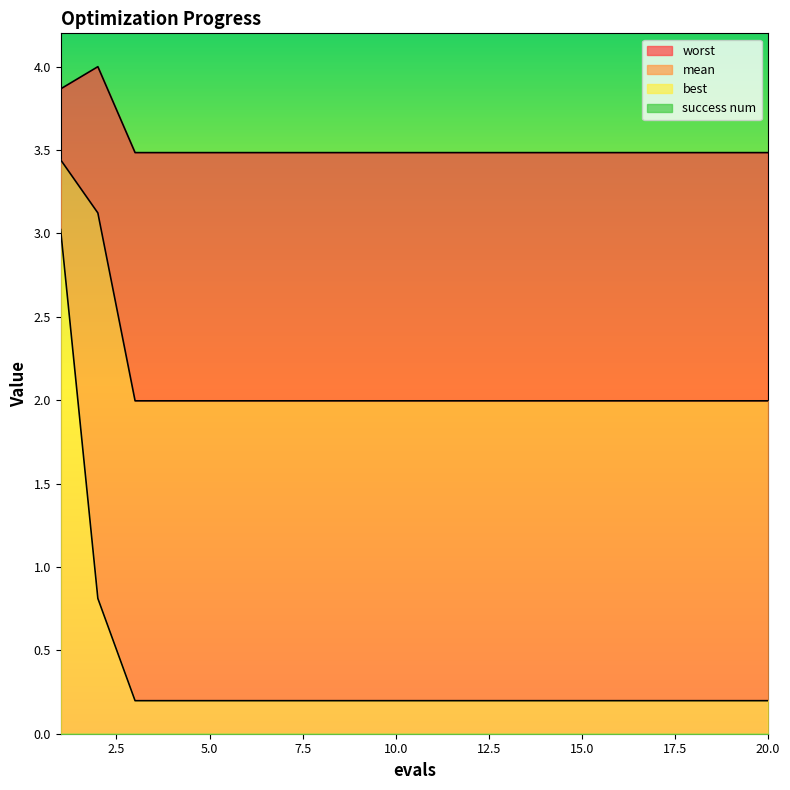

List the series in order of their overall mean, lowest first.

best, mean, worst